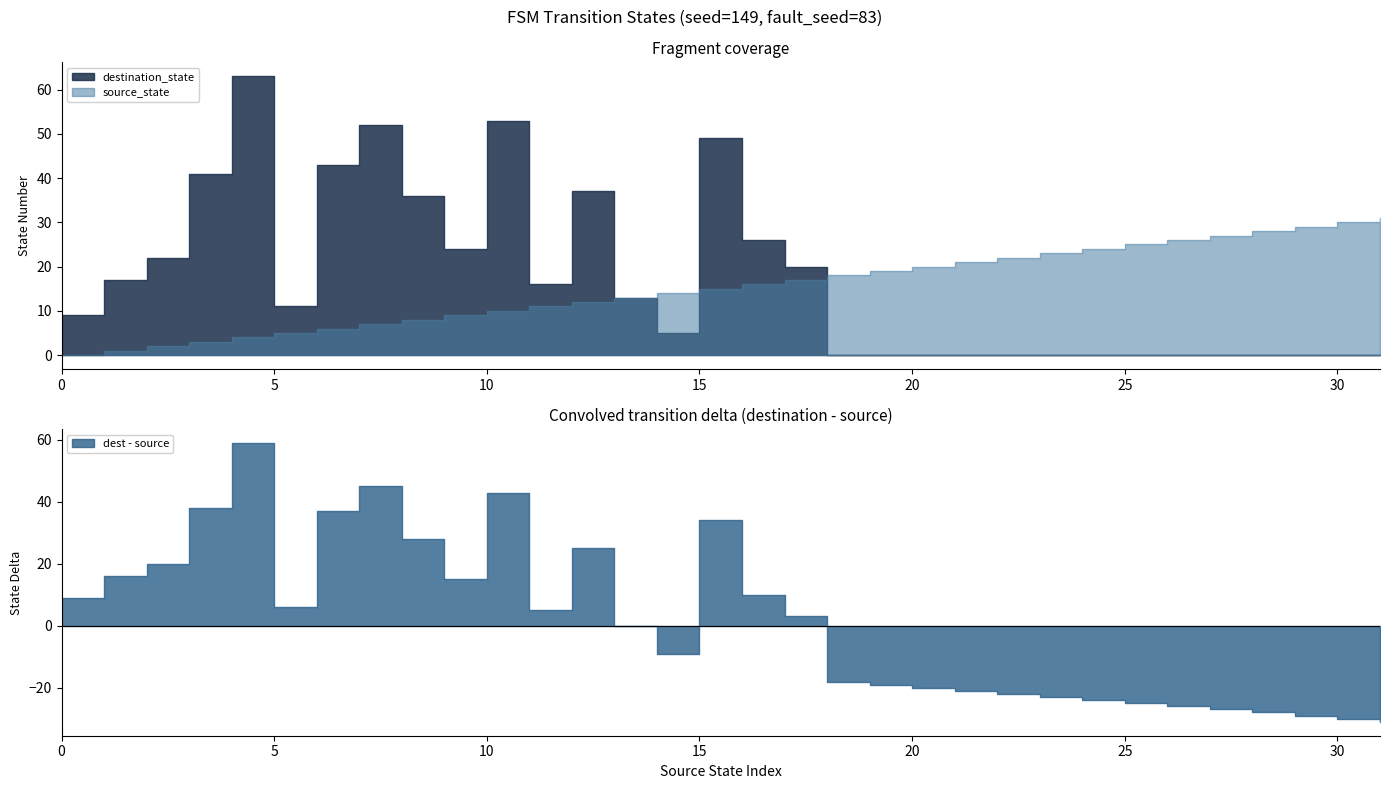

Between which two adjacent categories do destination_state and source_state first intersect?

14 and 15